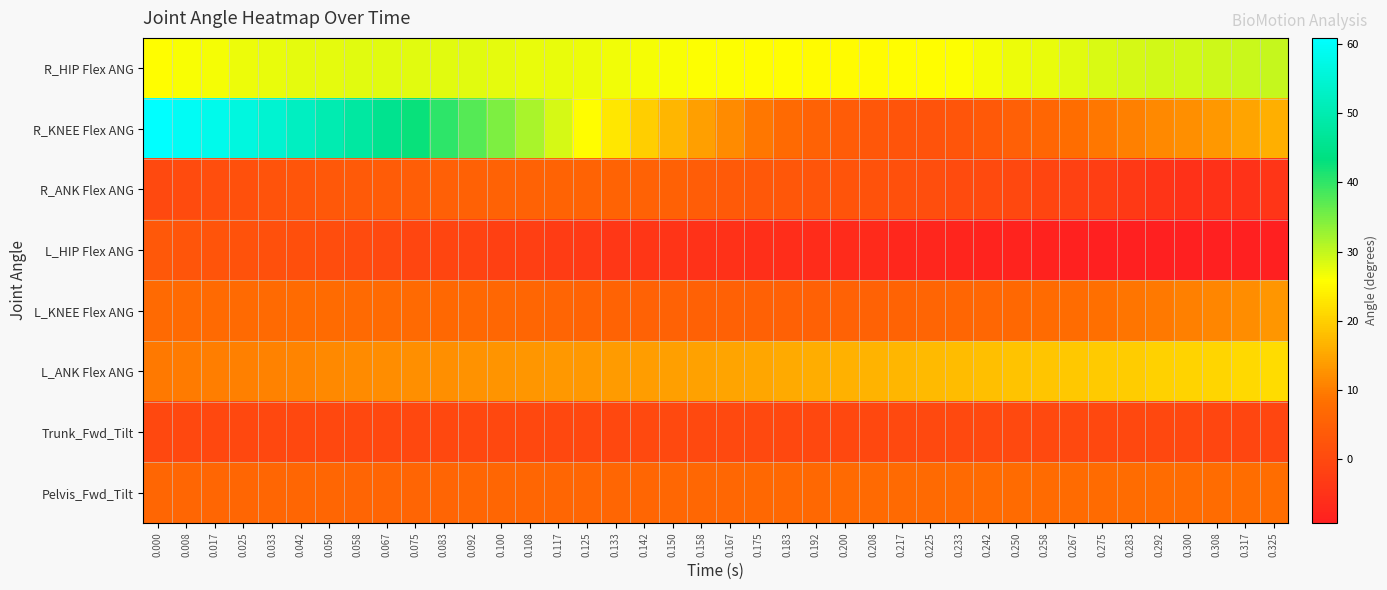

Which series has the widest spread of values?

R_KNEE Flex ANG